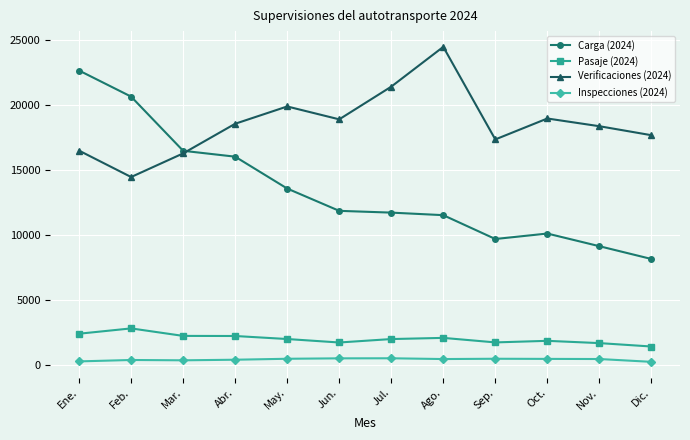

At how many categories does at least one series exceed 22044?

2